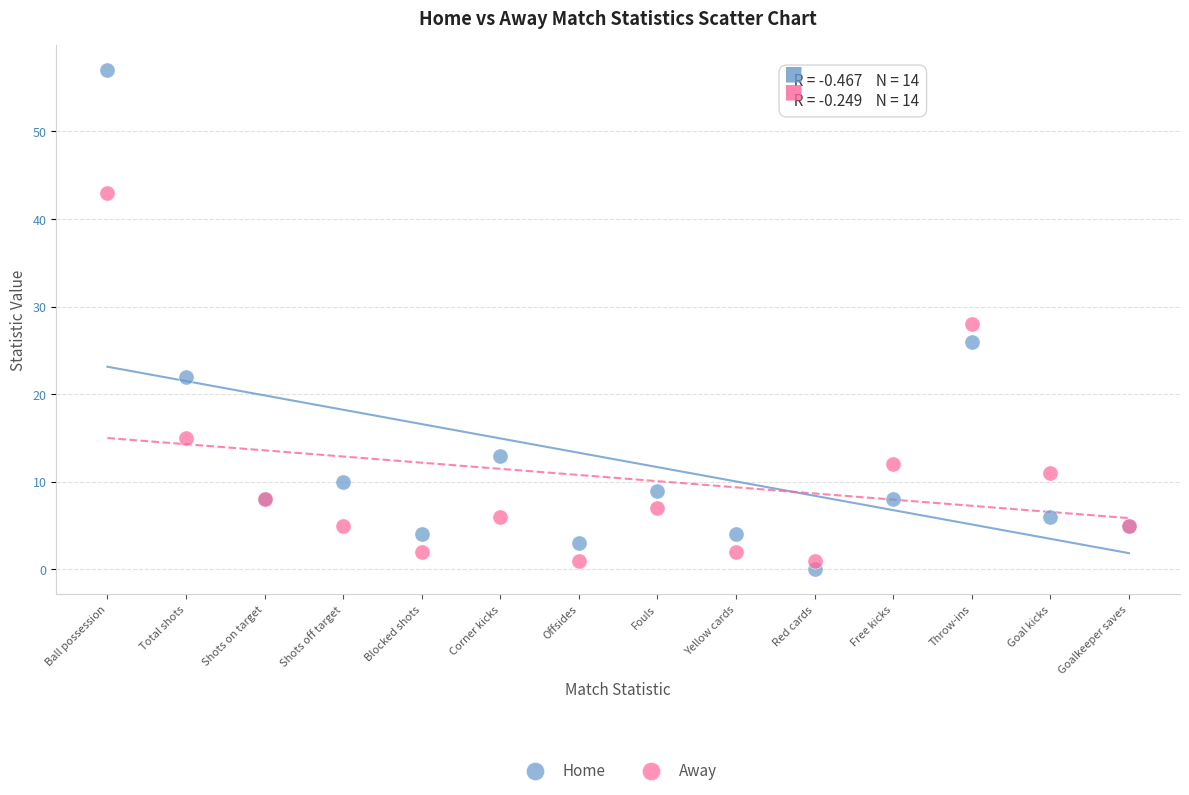

Which series has the widest spread of Y values?

Home